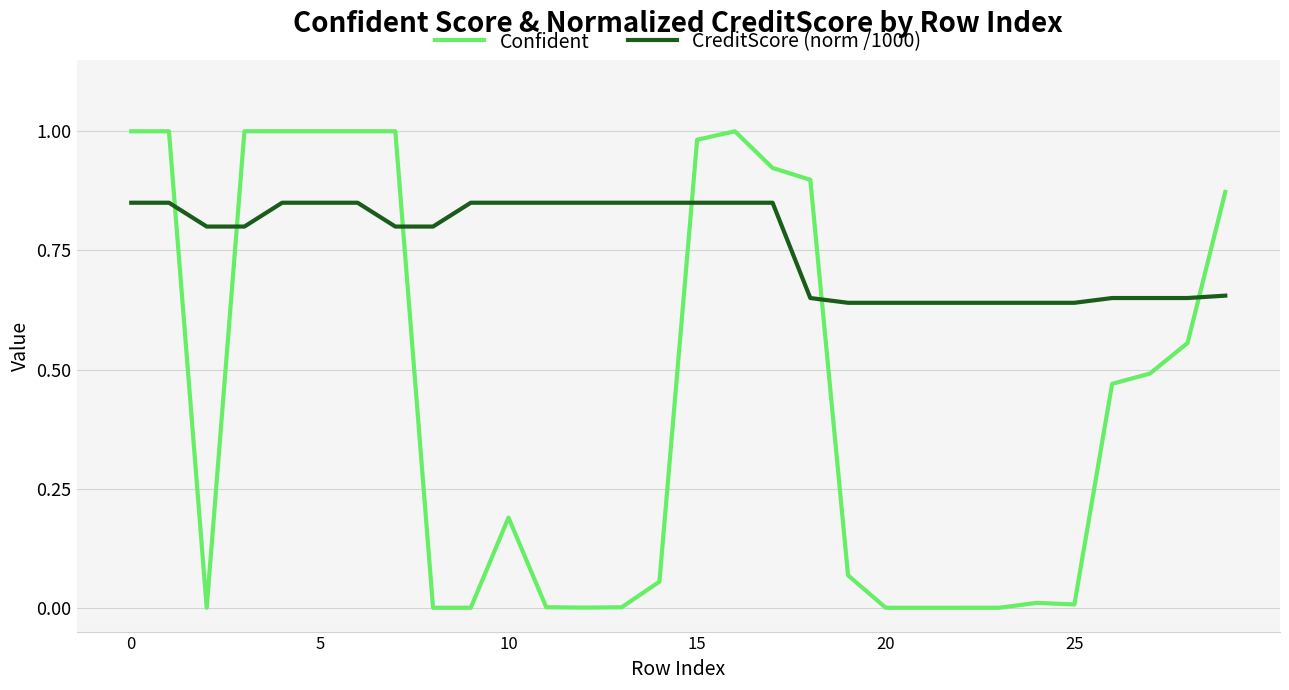

How many intersections are there between CreditScore (norm /1000) and Confident?

6